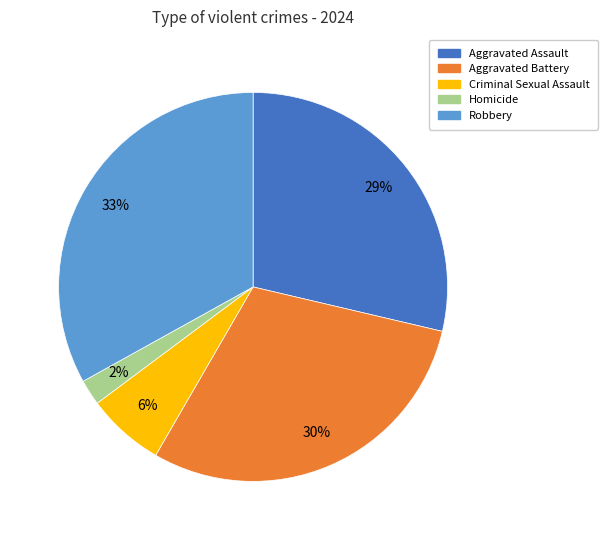

Rank the categories by value from lowest to highest.

Homicide, Criminal Sexual Assault, Aggravated Assault, Aggravated Battery, Robbery